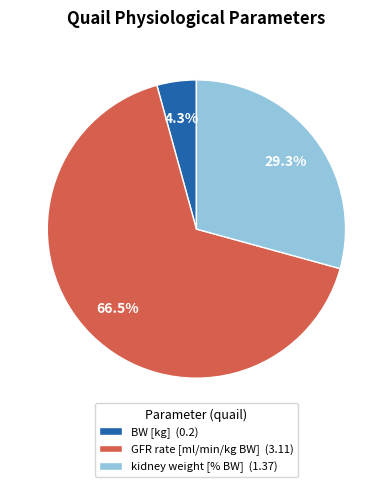

Combined, do BW [kg] (0.2) and GFR rate [ml/min/kg BW] (3.11) account for over 50%?

Yes